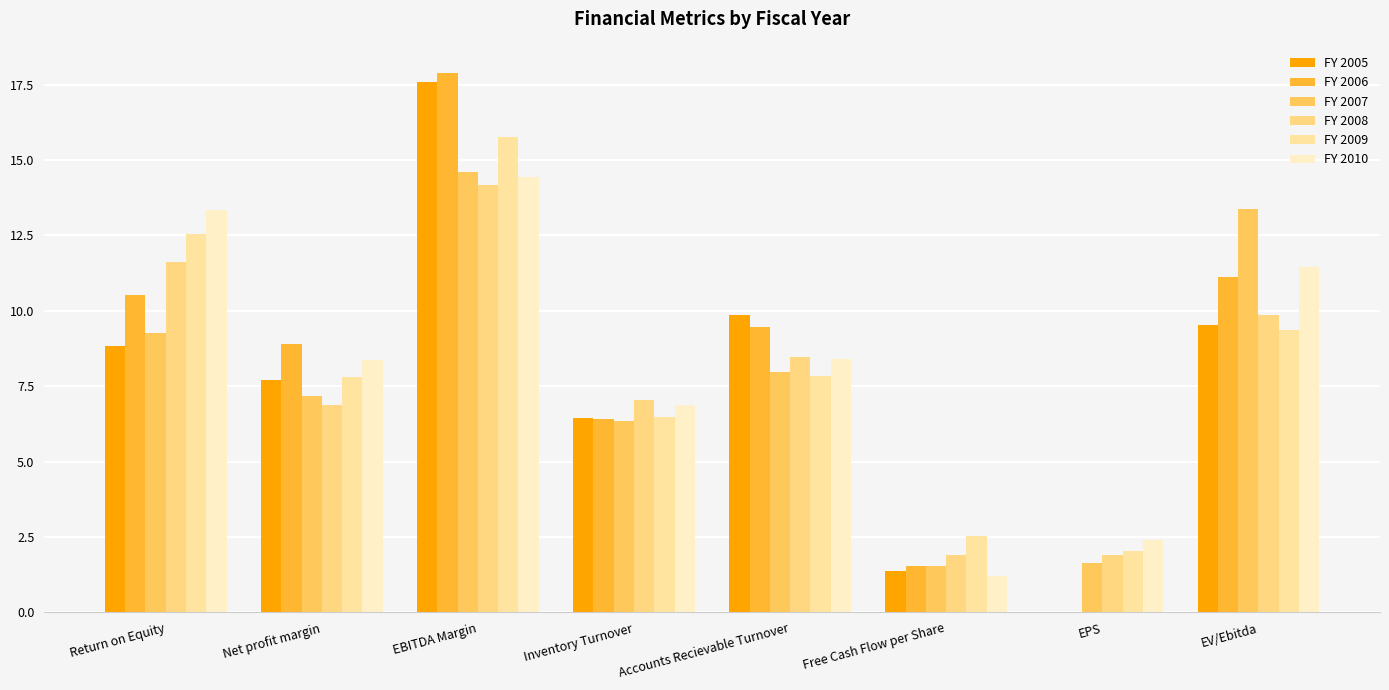

How many categories are shown in the chart?

8